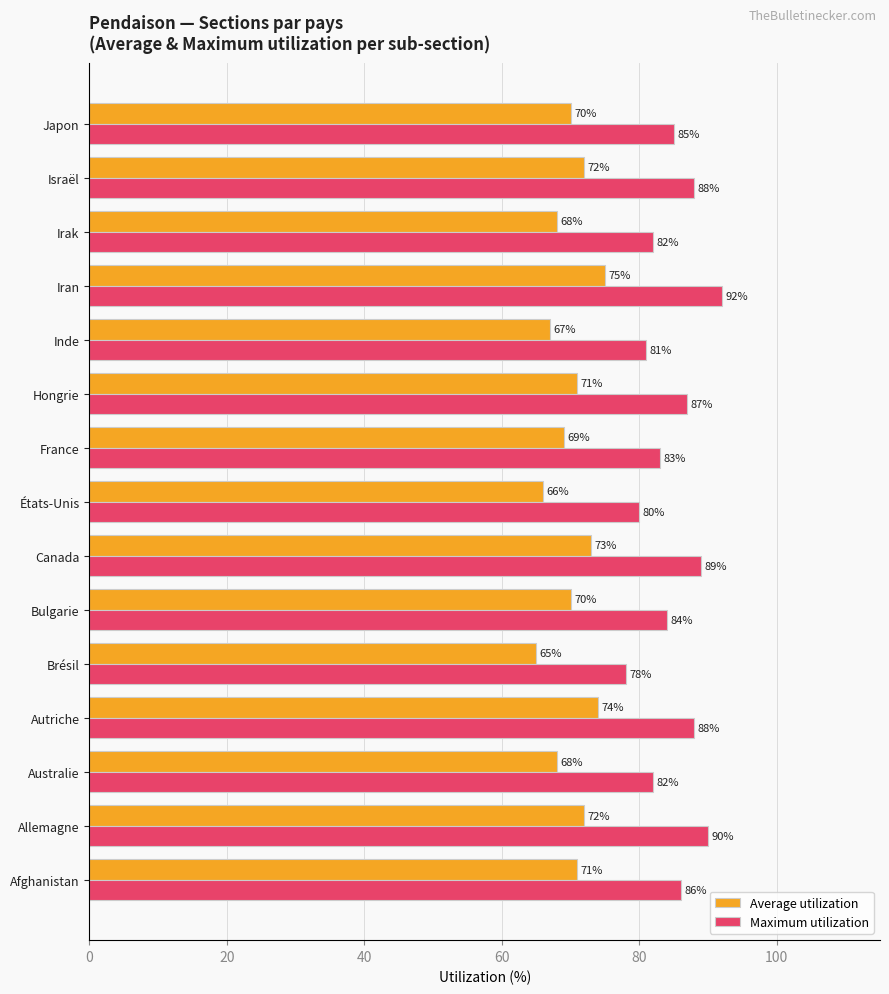

Rank the series by their average value, from highest to lowest.

Maximum utilization, Average utilization